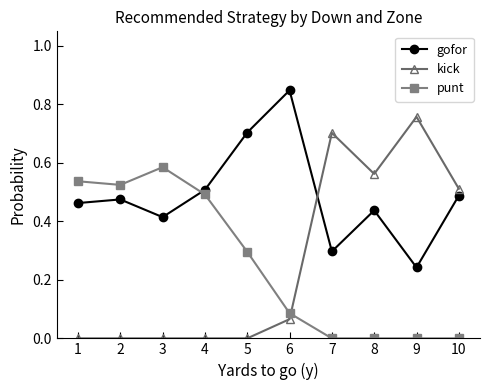

True or false: kick and punt intersect in this chart.

True